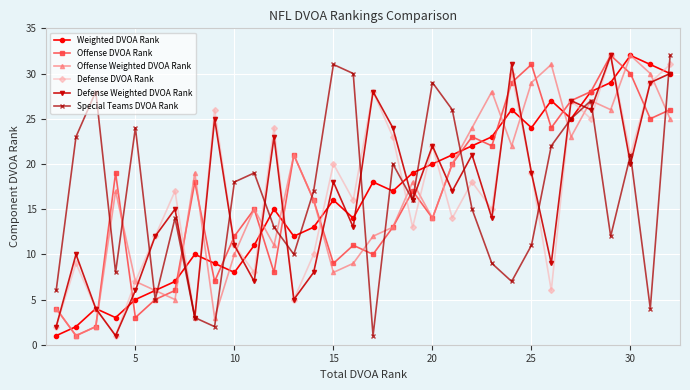

What is the difference between the maximum and minimum values in the Offense Weighted DVOA Rank series?

31